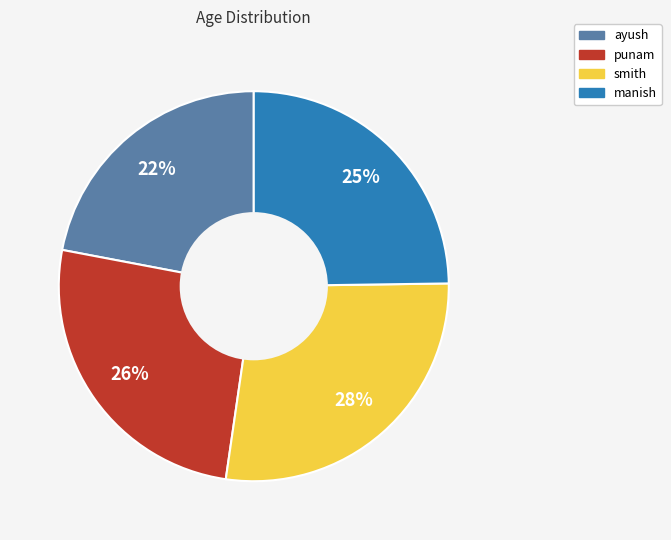

Is there a majority slice in this chart?

No